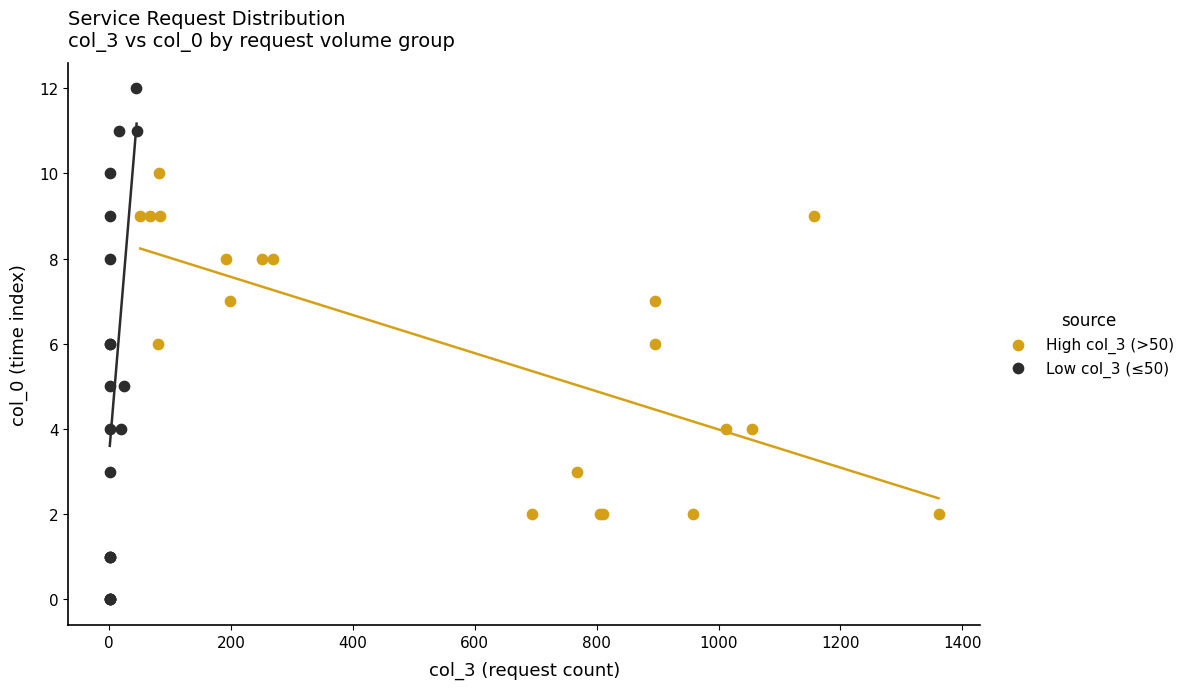

Which series contains the lowest Y value?

Low col_3 (≤50)